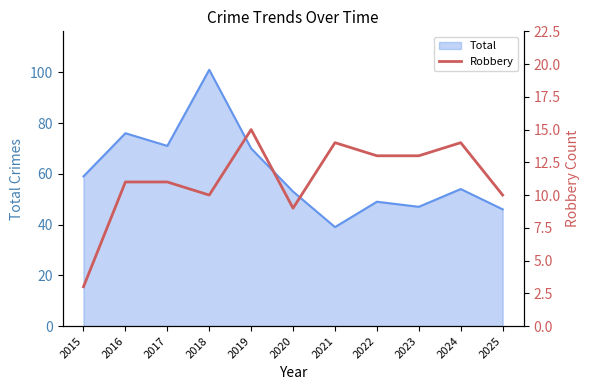

The Total series shows 46 at 2025. True or false?

True